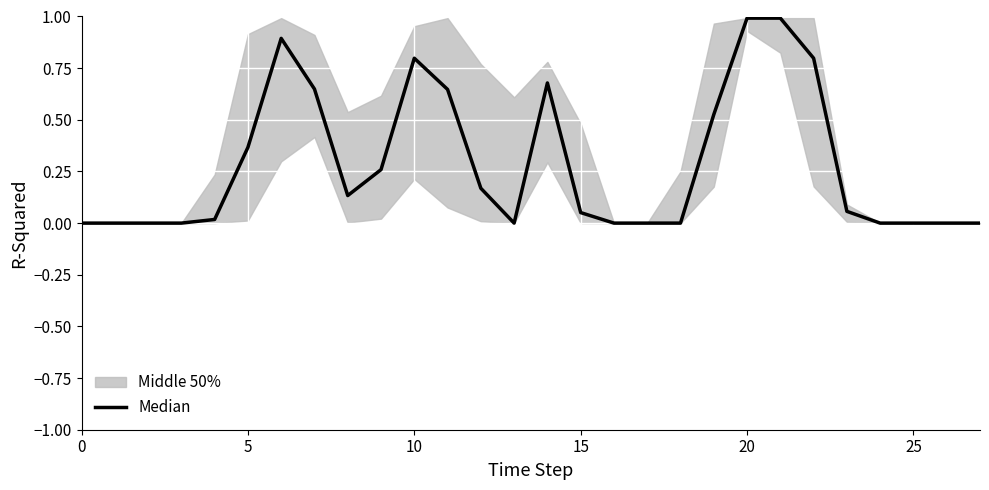

How many lines are shown in the chart?

1